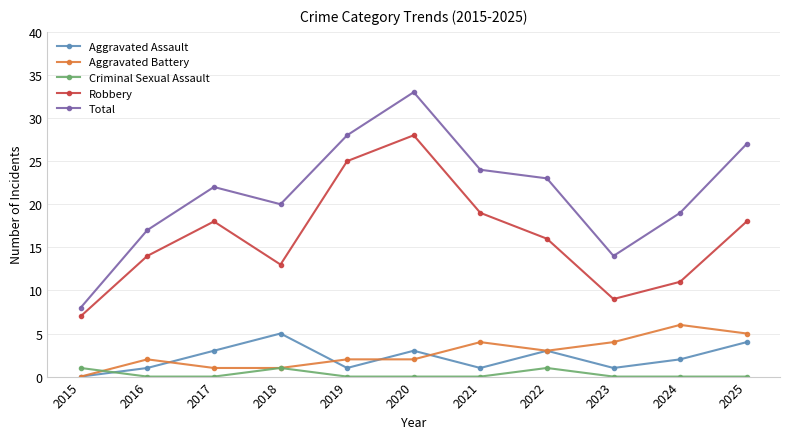

Which category has the lowest value in the Aggravated Assault series?

2015